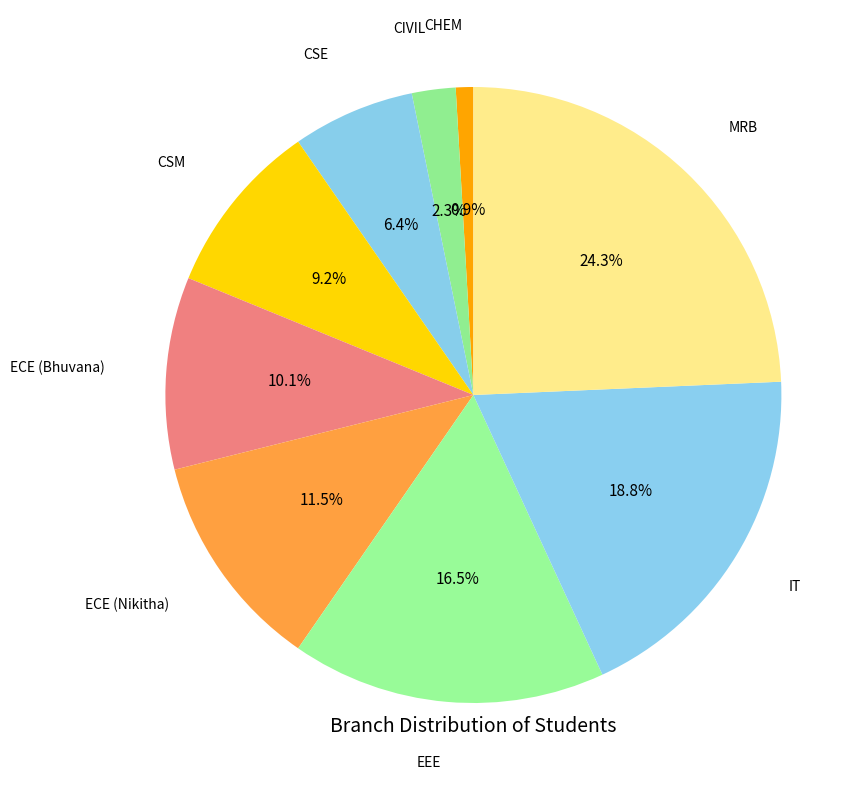

To the nearest percent, what is the difference between the MRB and IT slice percentages?

6%